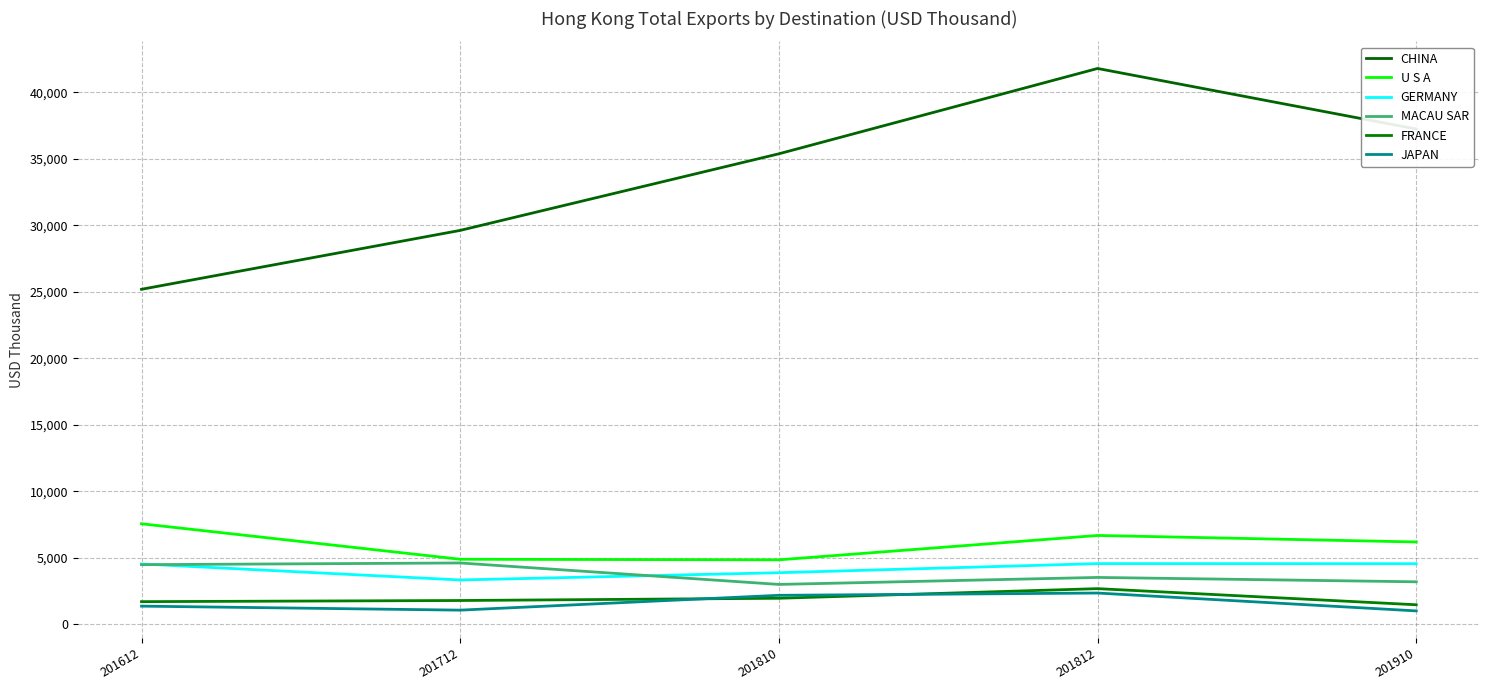

At which label does MACAU SAR first exceed 3520?

201612